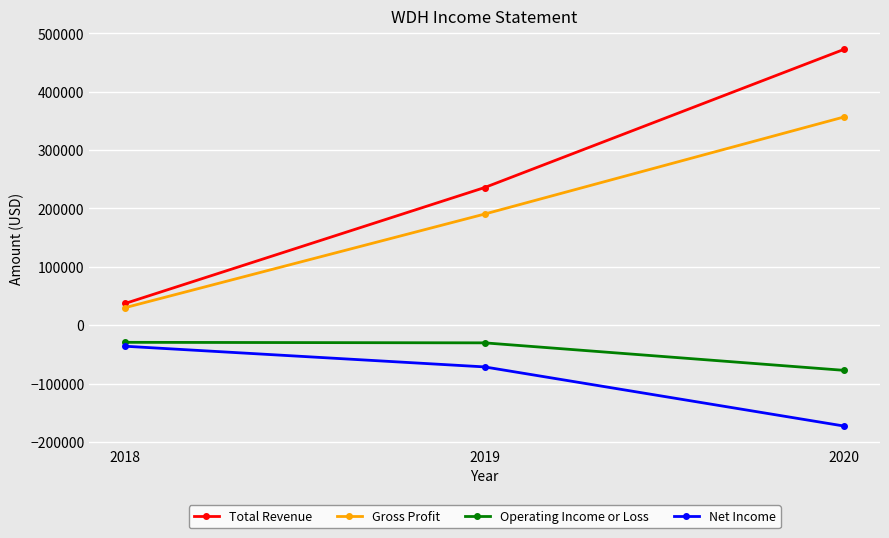

What is the minimum value shown in the chart?

-172800